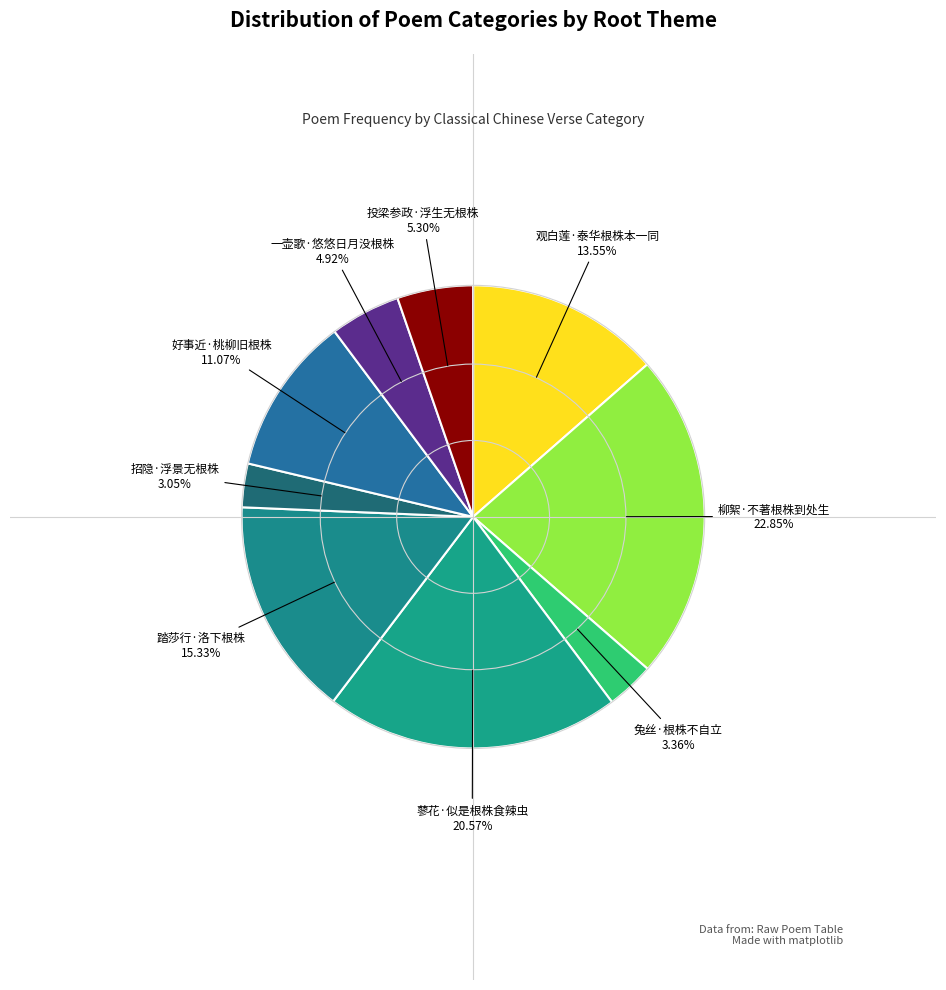

How many slices are in this pie chart?

9